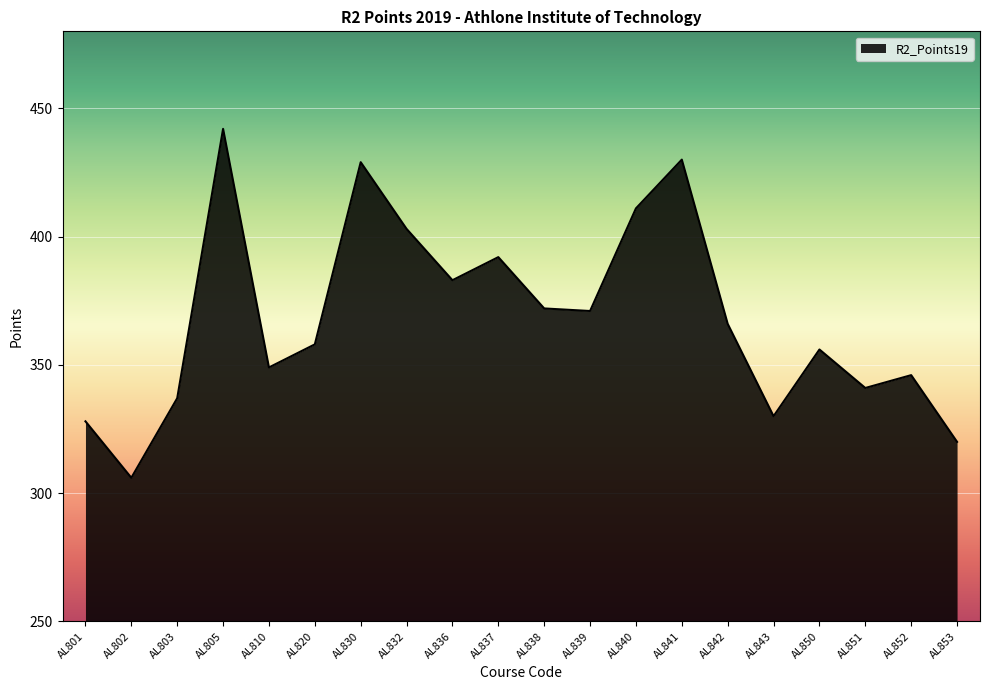

What is the difference between the maximum and minimum values?

136